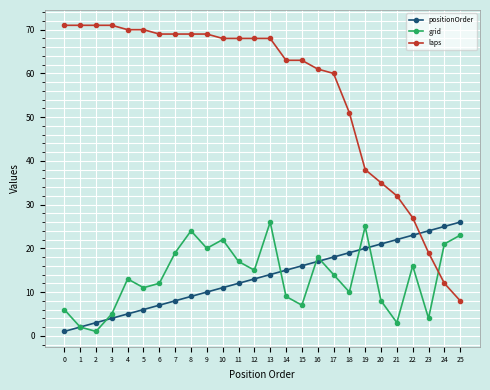

What value does the positionOrder series have at 23?

24